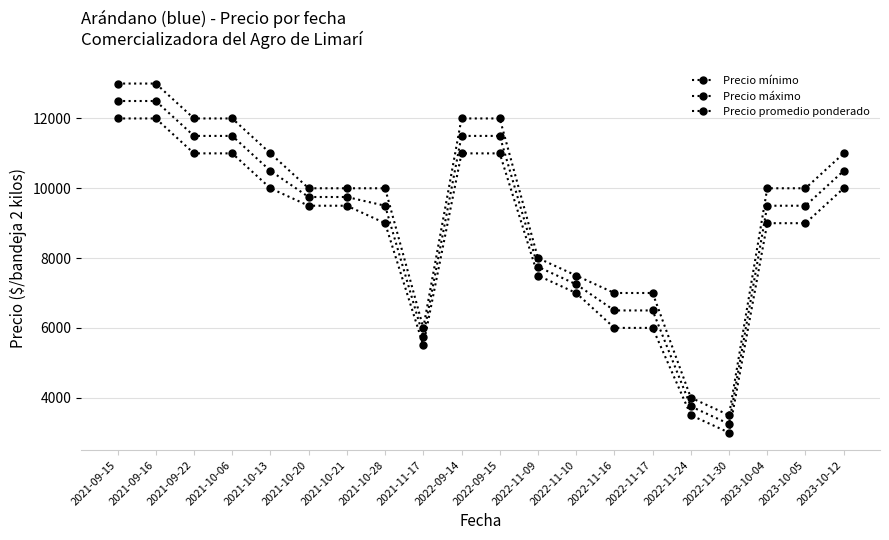

Reading left to right, what are all the values shown in this chart?

Precio mínimo: 2021-09-15=12000	2021-09-16=12000	2021-09-22=11000	2021-10-06=11000	2021-10-13=10000	2021-10-20=9500	2021-10-21=9500	2021-10-28=9000	2021-11-17=5500	2022-09-14=11000	2022-09-15=11000	2022-11-09=7500	2022-11-10=7000	2022-11-16=6000	2022-11-17=6000	2022-11-24=3500	2022-11-30=3000	2023-10-04=9000	2023-10-05=9000	2023-10-12=10000
Precio máximo: 2021-09-15=13000	2021-09-16=13000	2021-09-22=12000	2021-10-06=12000	2021-10-13=11000	2021-10-20=10000	2021-10-21=10000	2021-10-28=10000	2021-11-17=6000	2022-09-14=12000	2022-09-15=12000	2022-11-09=8000	2022-11-10=7500	2022-11-16=7000	2022-11-17=7000	2022-11-24=4000	2022-11-30=3500	2023-10-04=10000	2023-10-05=10000	2023-10-12=11000
Precio promedio ponderado: 2021-09-15=12500	2021-09-16=12500	2021-09-22=11500	2021-10-06=11500	2021-10-13=10500	2021-10-20=9750	2021-10-21=9750	2021-10-28=9500	2021-11-17=5750	2022-09-14=11500	2022-09-15=11500	2022-11-09=7750	2022-11-10=7250	2022-11-16=6500	2022-11-17=6500	2022-11-24=3750	2022-11-30=3250	2023-10-04=9500	2023-10-05=9500	2023-10-12=10500